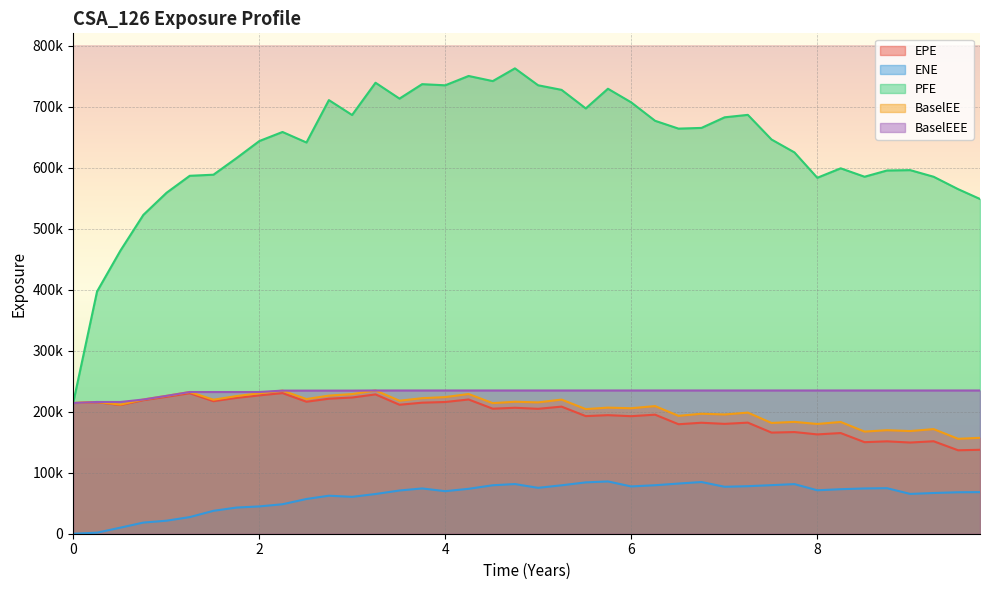

What is the difference between the BaselEE values at 2026-01-05 and 2023-01-03?

37637.0